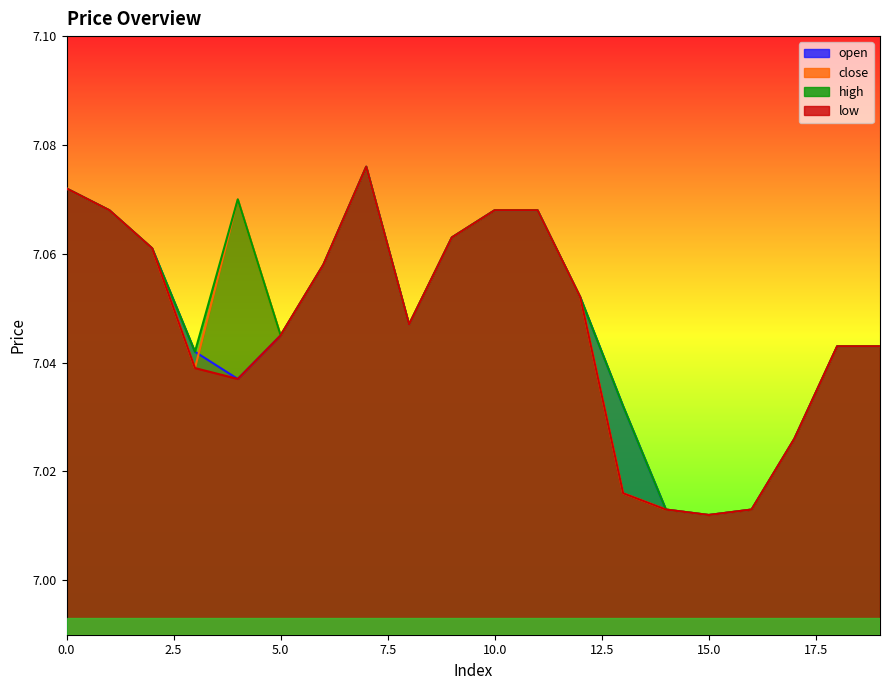

What is the difference between the maximum and second lowest values in the open series?

0.1